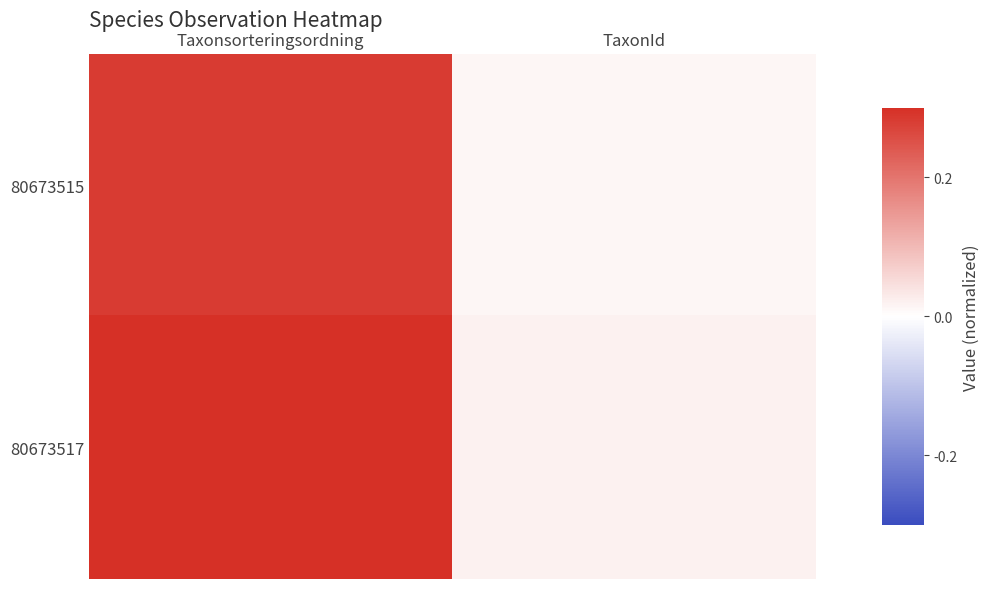

What is the greatest value displayed?

0.3